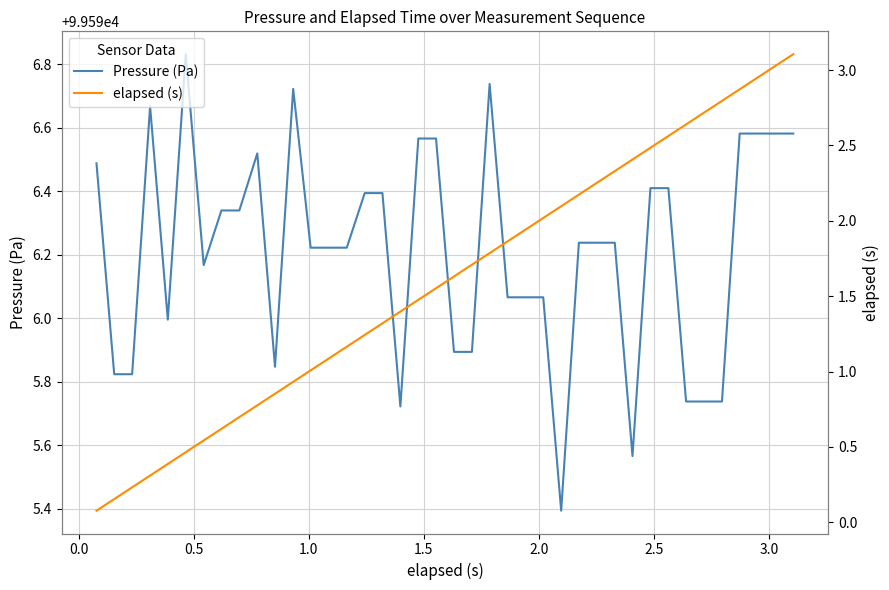

What is the difference between the maximum and second lowest values in the Pressure (Pa) series?

1.3